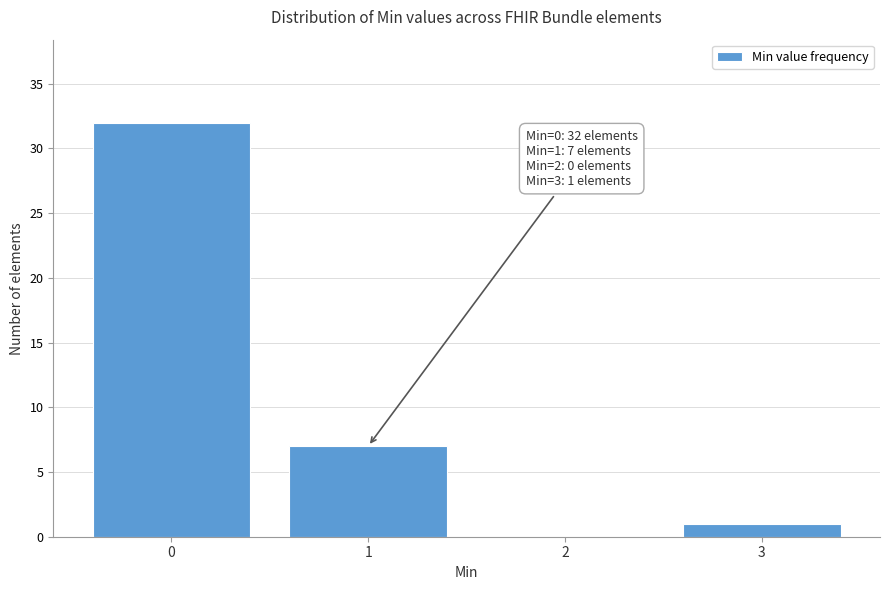

Reading left to right, list all the values displayed in this chart.

0=32	1=7	2=0	3=1